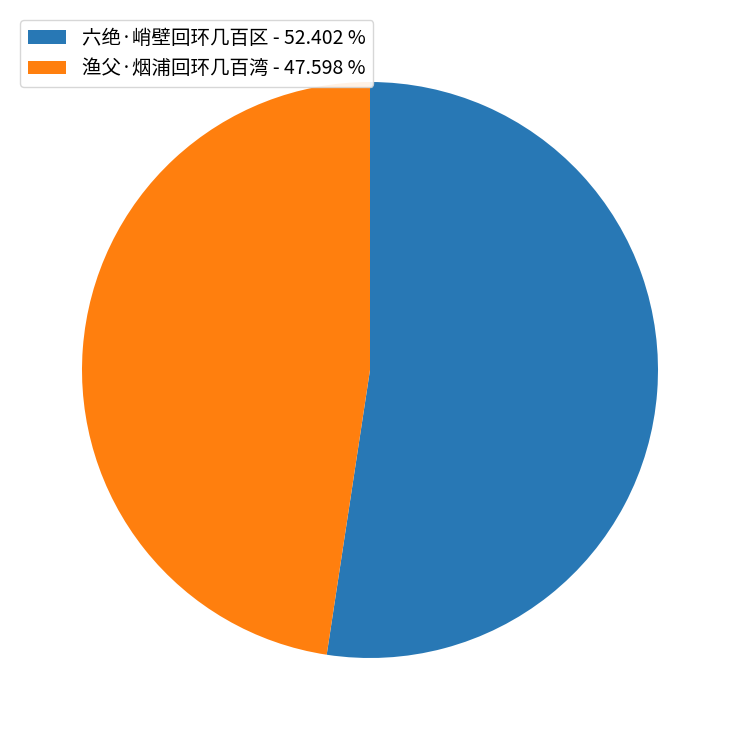

Is there a majority slice in this chart?

Yes